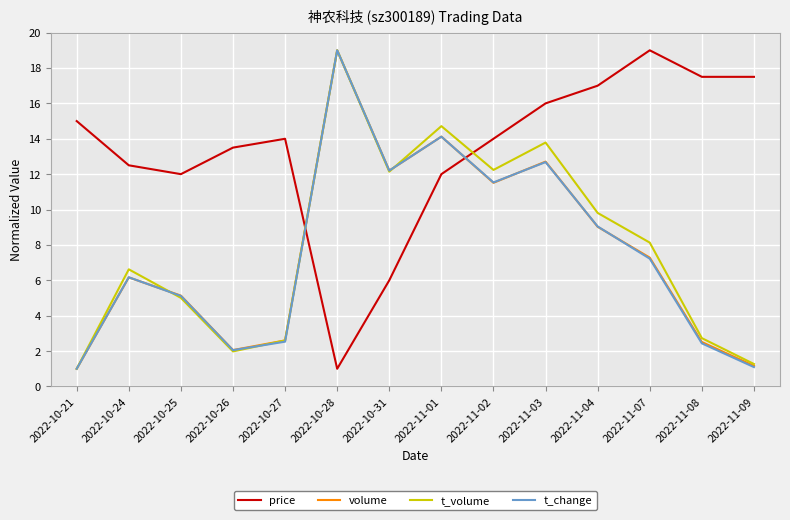

Is the value of price at 2022-11-03 greater than the value of volume at 2022-11-04?

Yes